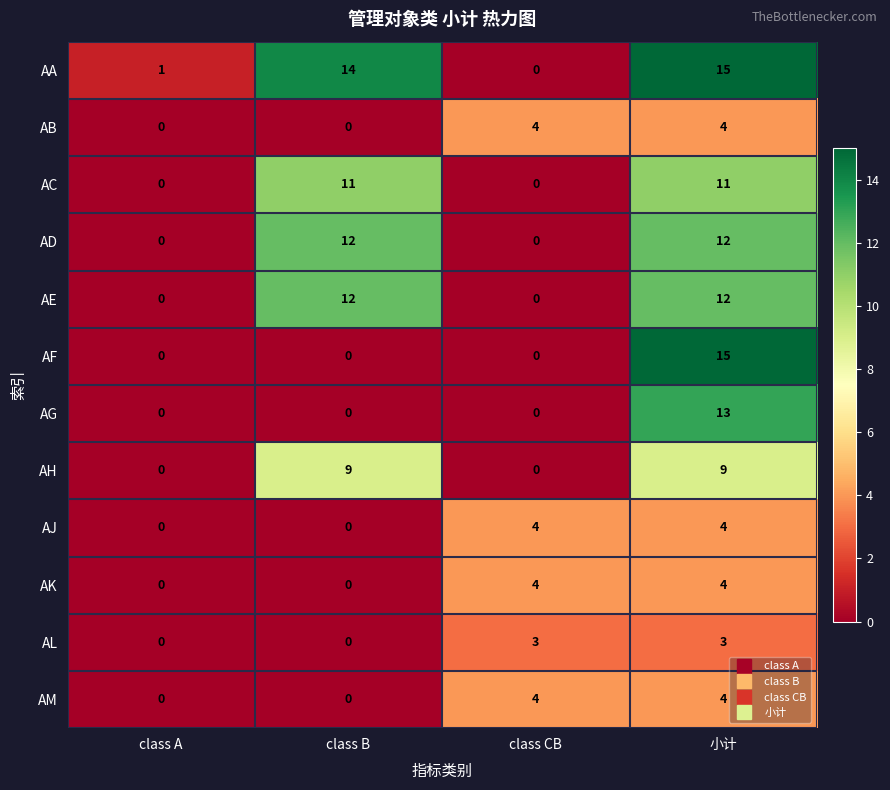

How many positive values does the AG series have?

1